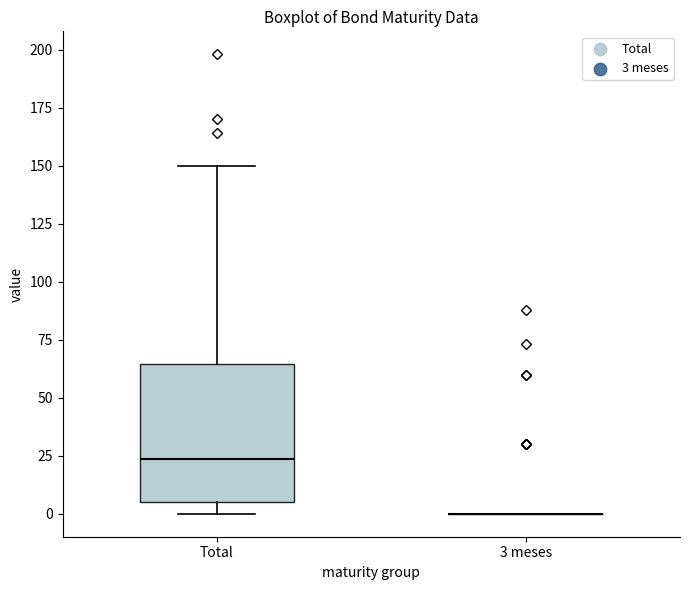

Comparing the boxes themselves (not the whiskers), which one is the tallest?

Total